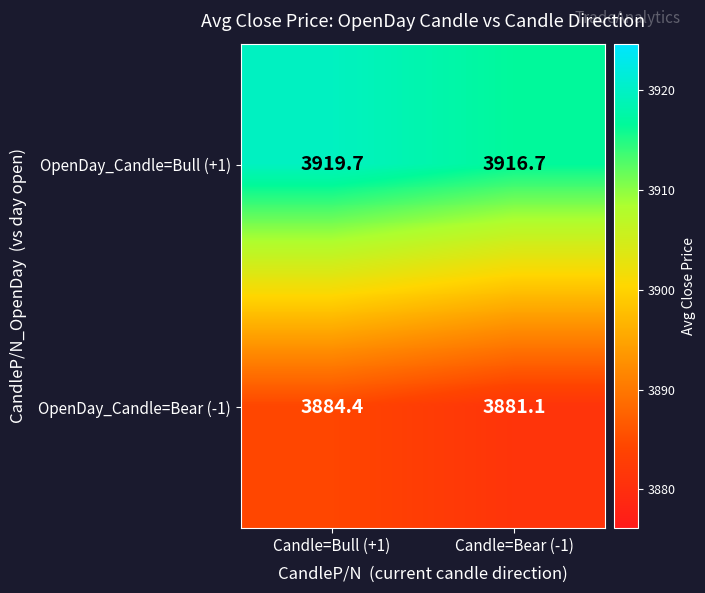

What is the difference between the OpenDay_Candle=Bull (+1) values at Candle=Bull (+1) and Candle=Bear (-1)?

3.0